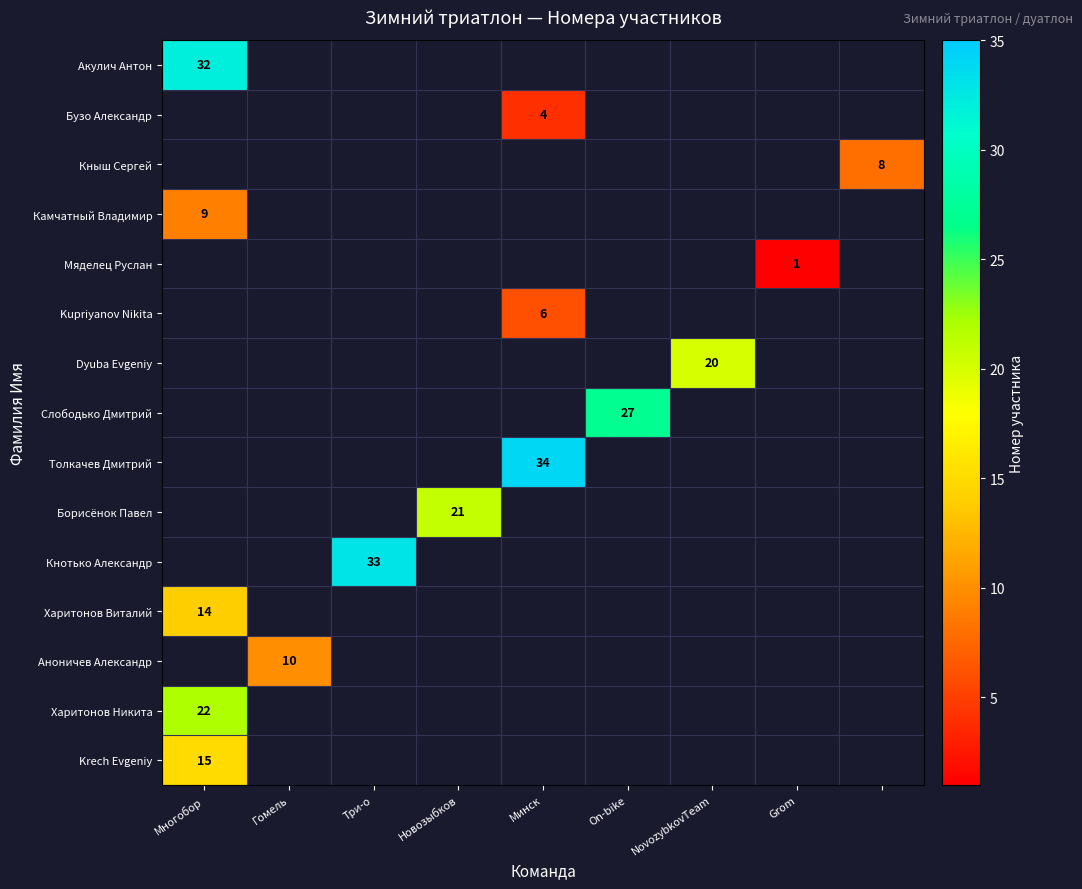

The value of Кнотько Александр at Три-о is 58. True or false?

False